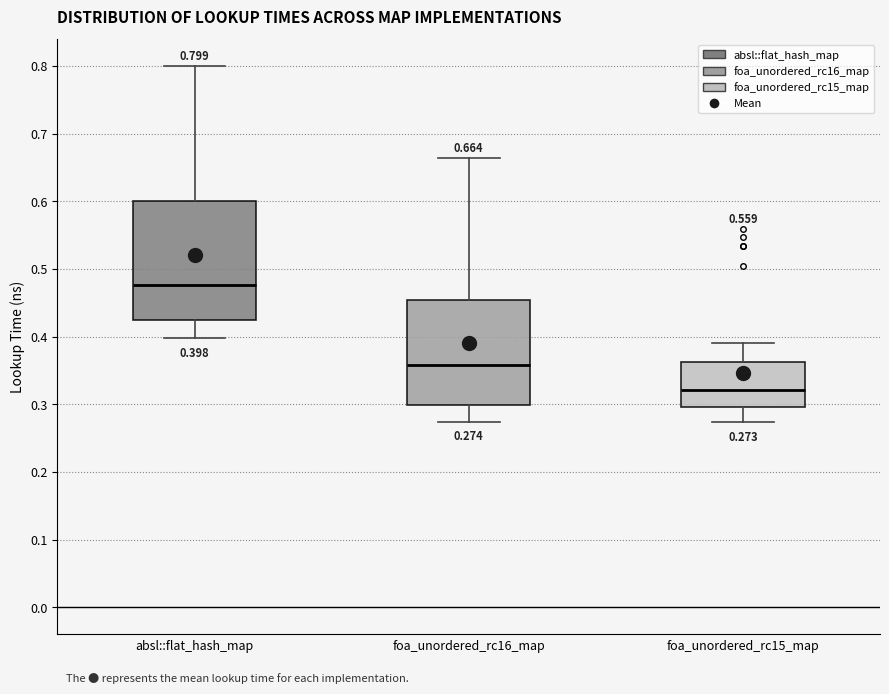

Which box's median line is the lowest?

foa_unordered_rc15_map